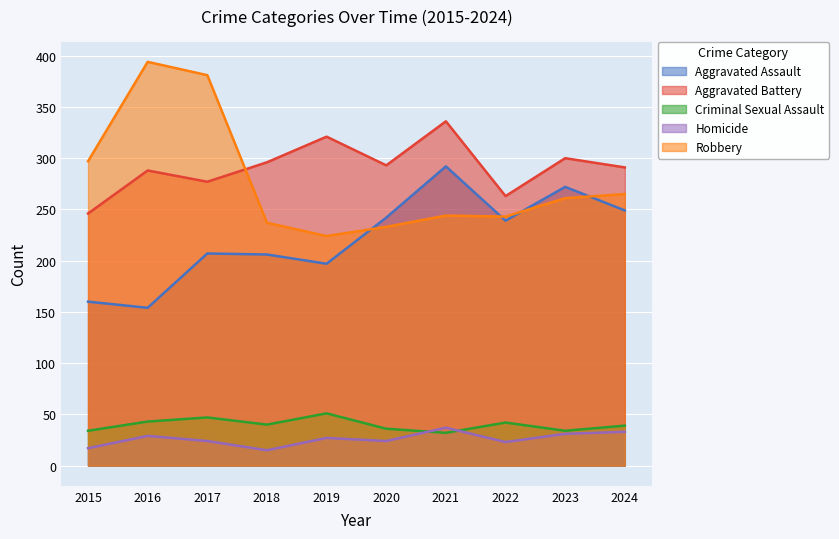

How many lines are shown in the chart?

5